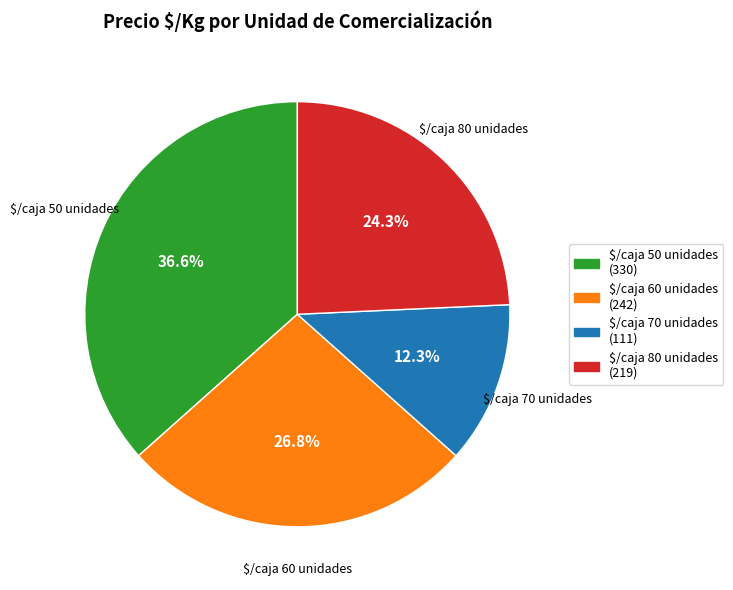

Which category has the smallest portion of the pie?

$/caja 70 unidades